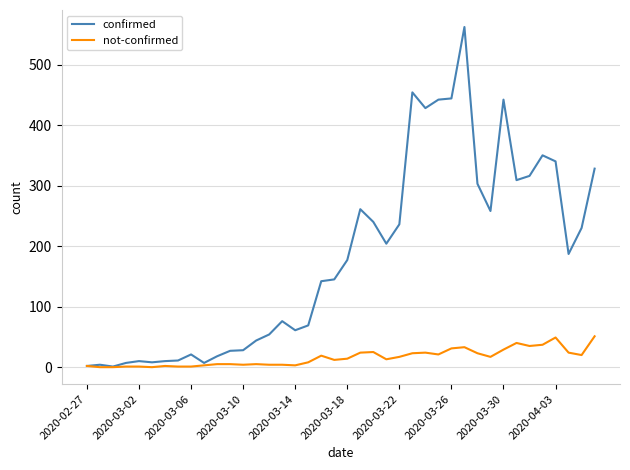

List the series in order of their peak value, highest first.

confirmed, not-confirmed